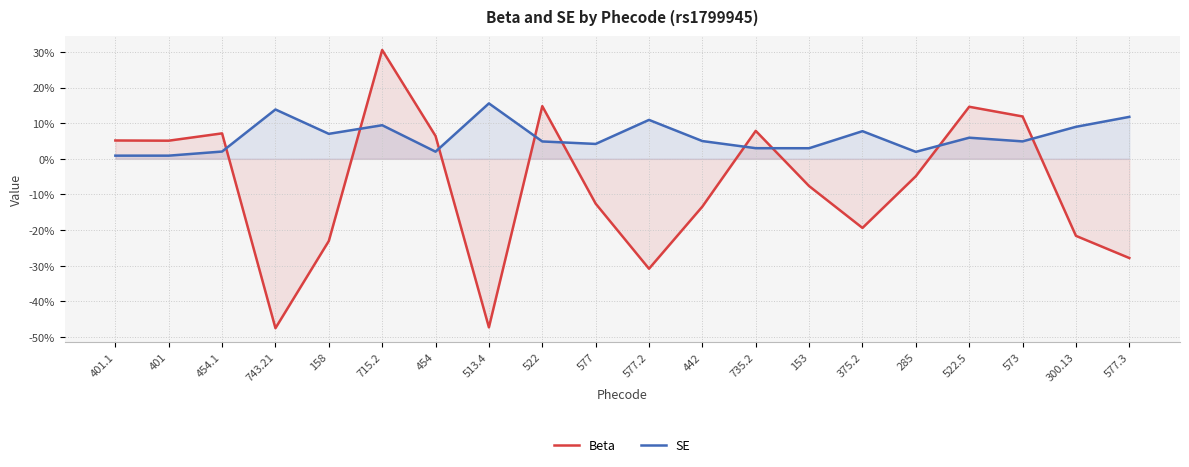

What is the spread (max minus min) of values at 573?

0.1